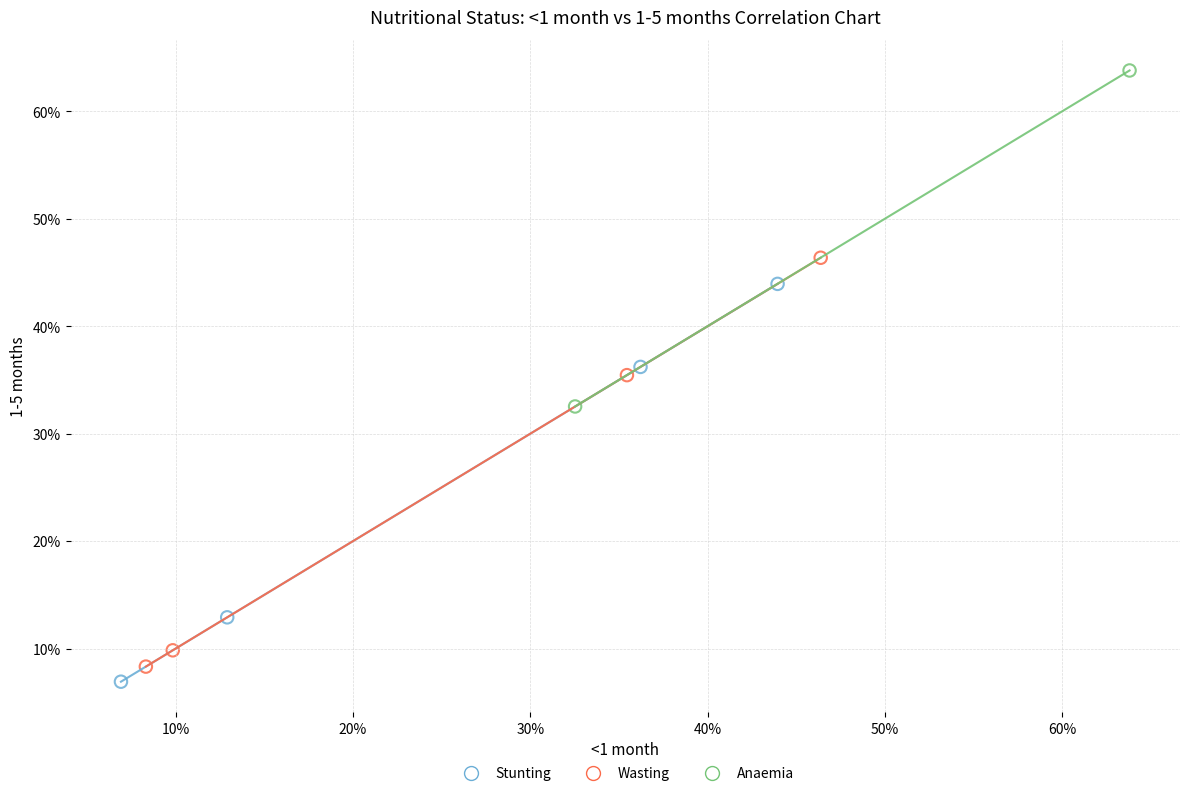

Which series reaches the minimum Y coordinate?

Stunting